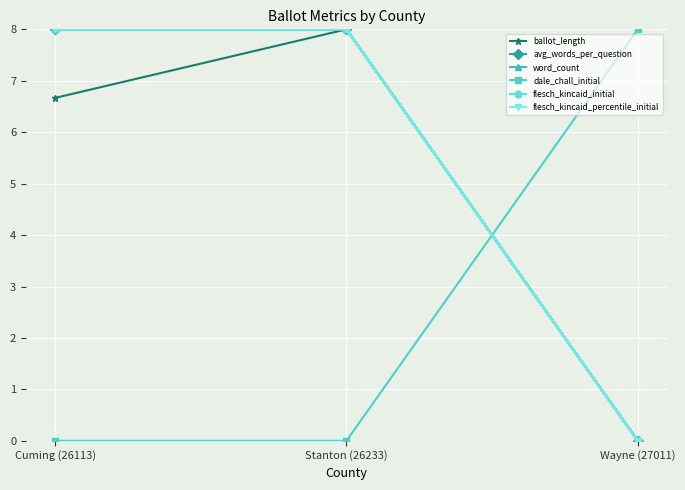

Reading right to left, list all the values displayed in this chart.

ballot_length: Wayne (27011)=0.0	Stanton (26233)=8.0	Cuming (26113)=6.7
avg_words_per_question: Wayne (27011)=0.0	Stanton (26233)=8.0	Cuming (26113)=8.0
word_count: Wayne (27011)=0.0	Stanton (26233)=8.0	Cuming (26113)=8.0
dale_chall_initial: Wayne (27011)=8.0	Stanton (26233)=0.0	Cuming (26113)=0.0
flesch_kincaid_initial: Wayne (27011)=0.0	Stanton (26233)=8.0	Cuming (26113)=8.0
flesch_kincaid_percentile_initial: Wayne (27011)=0.0	Stanton (26233)=8.0	Cuming (26113)=8.0